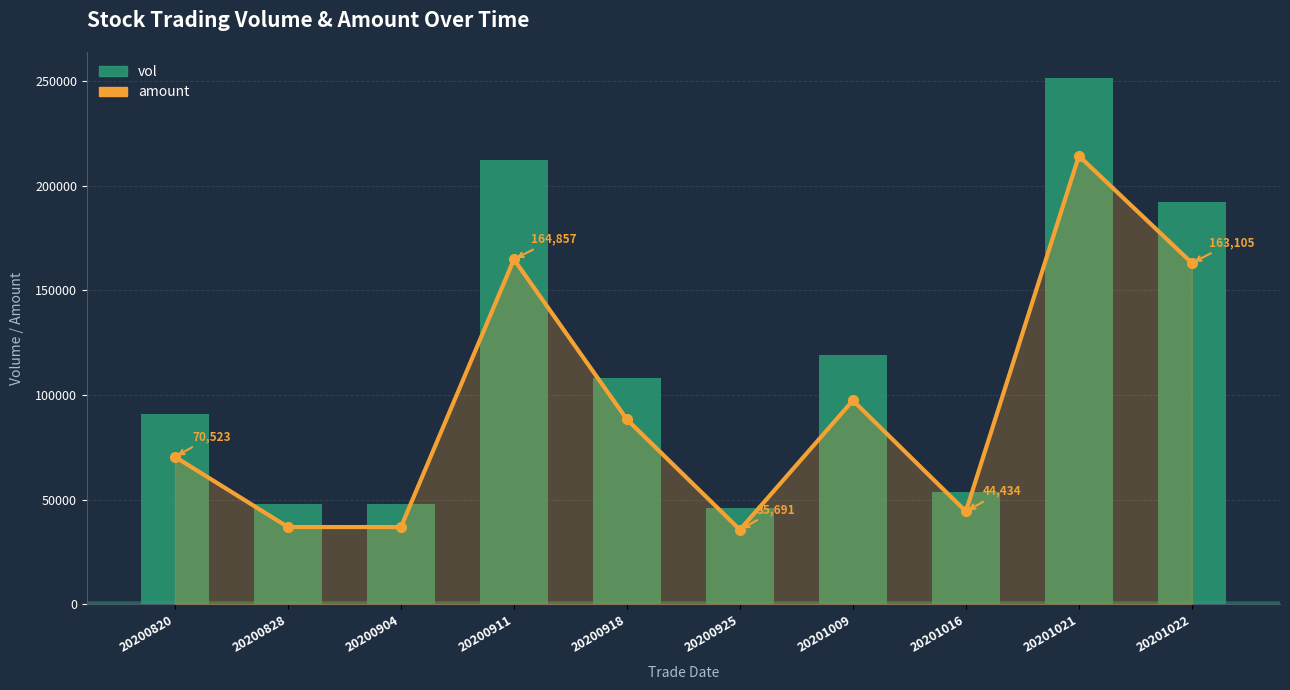

The amount series shows 149476.5 at 20201009. True or false?

False